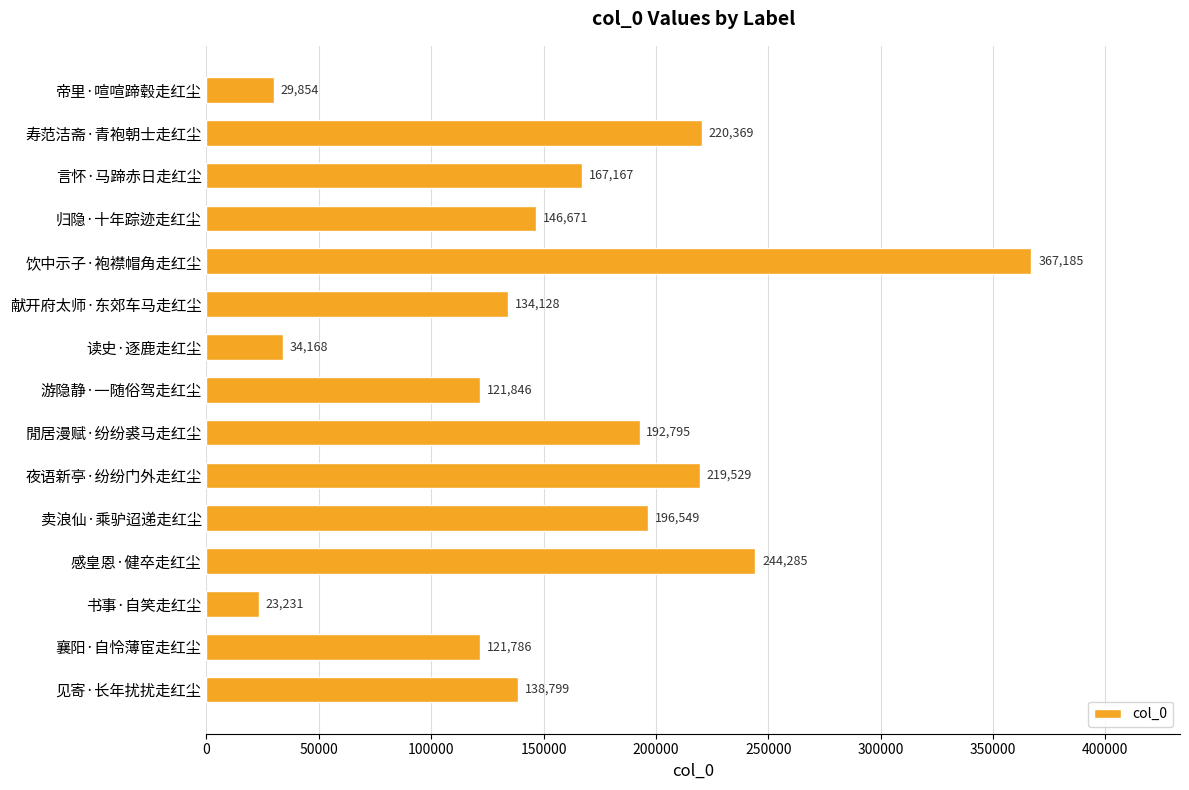

What is the label of the 15th bar from the bottom?

帝里·喧喧蹄毂走红尘